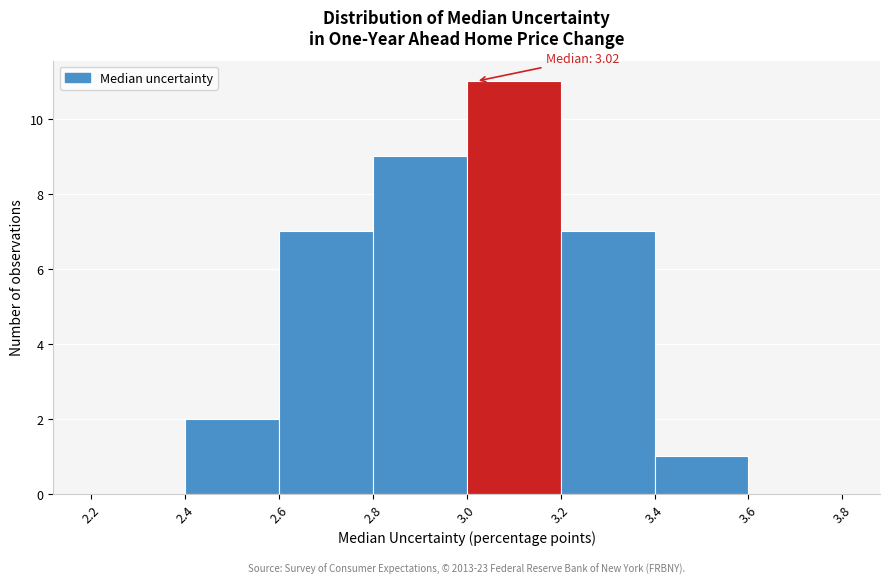

Which range on the x-axis has the tallest bar?

3.0 to 3.2